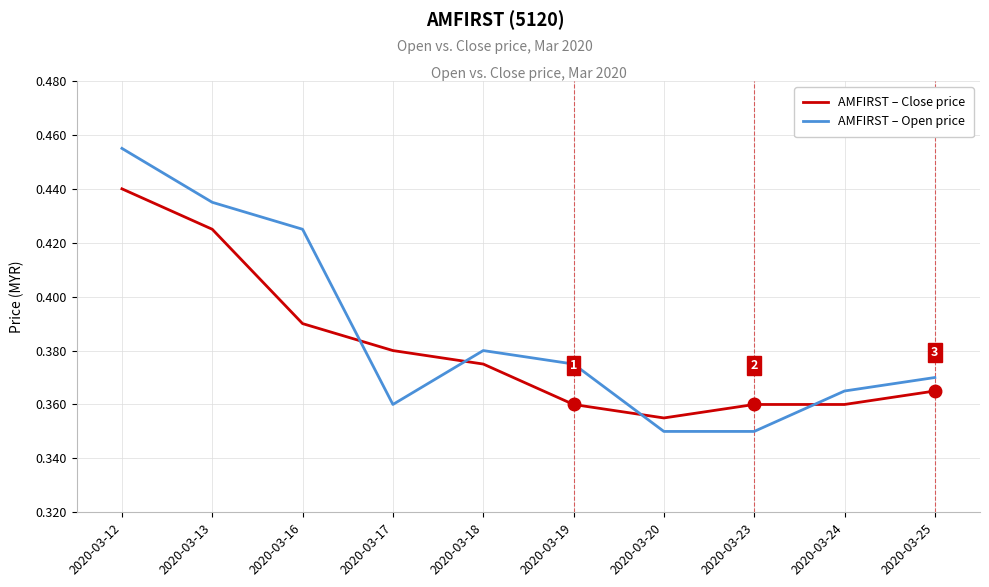

Which category has the highest value in the AMFIRST – Close price series?

2020-03-12